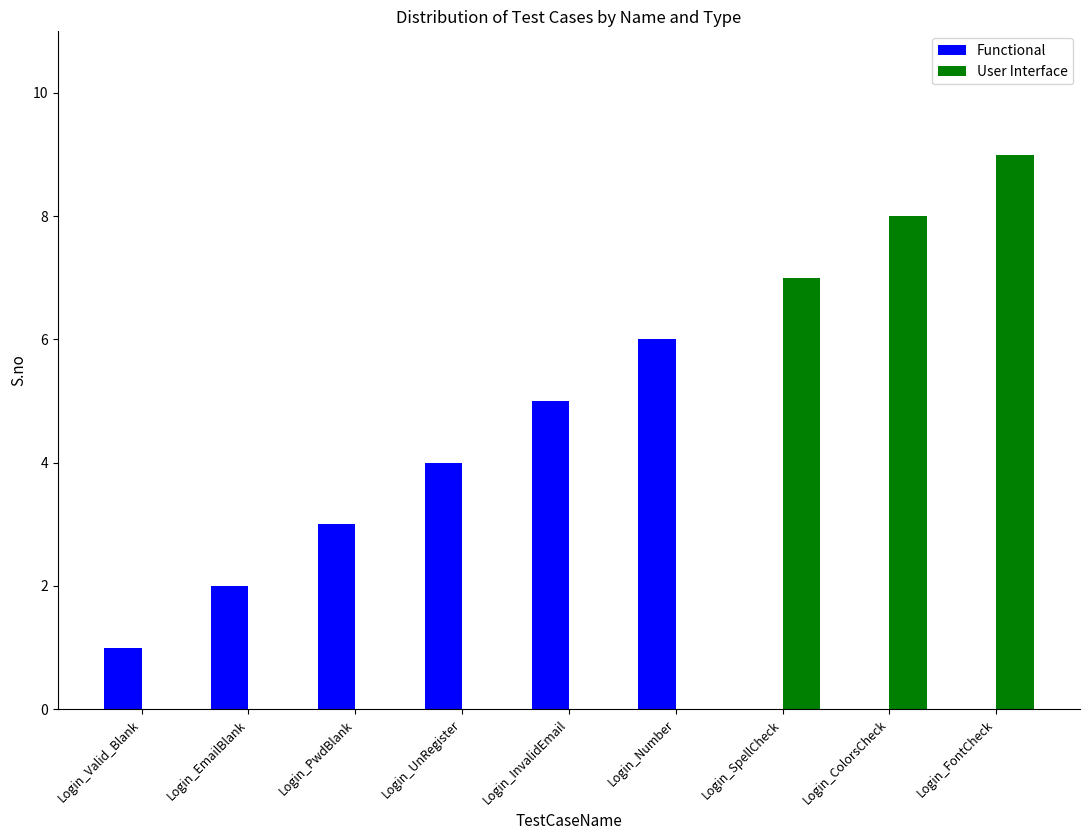

True or false: User Interface has a value of 0 at Login_Number.

True